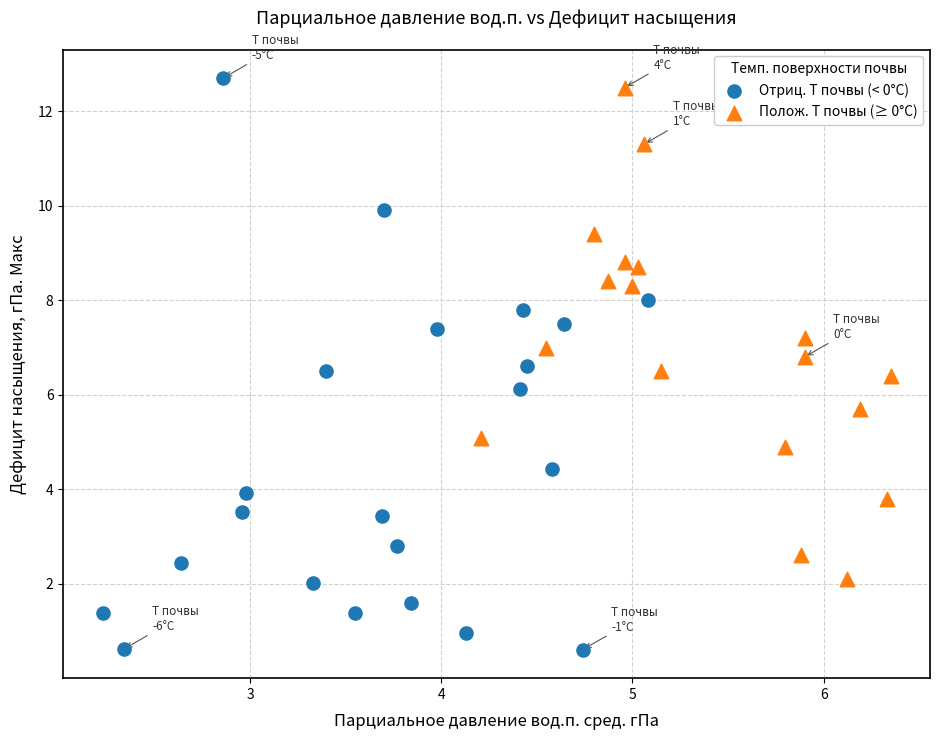

Which series has the largest Y range (max minus min)?

Отриц. T почвы (< 0°C)